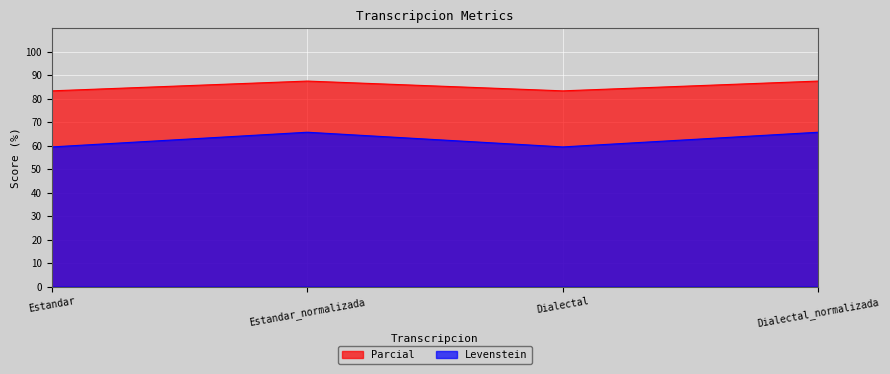

What is the minimum value for Levenstein?

59.5